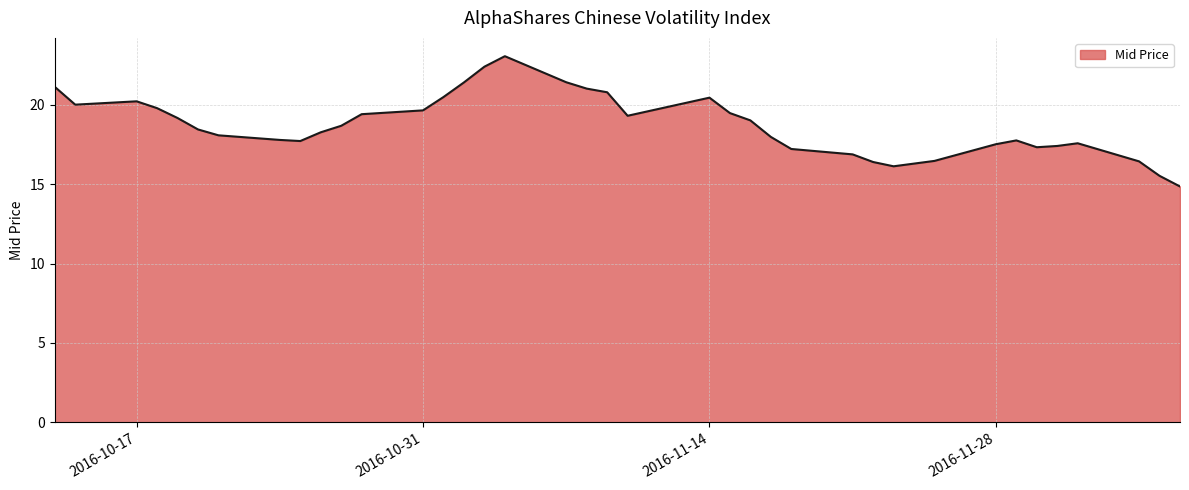

What is the greatest value displayed?

23.1